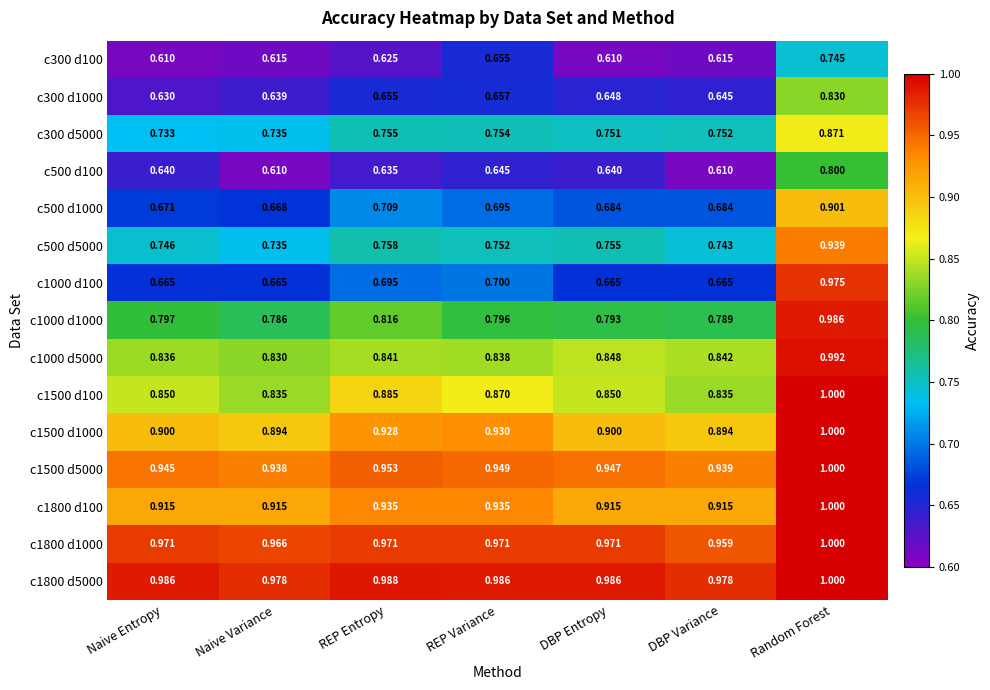

How many distinct data groups are displayed?

15